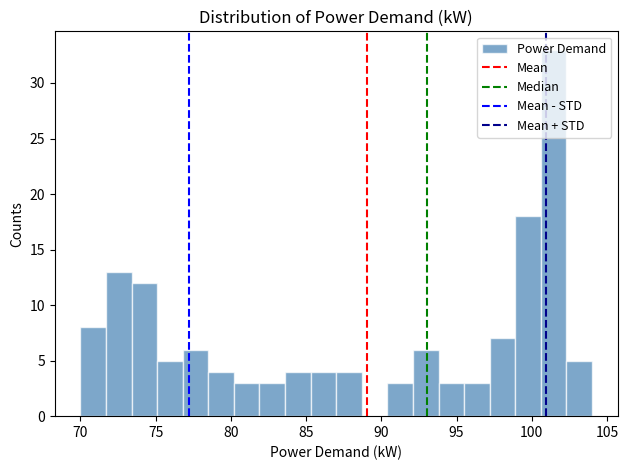

Read against the x-axis, roughly where is the centre of the tallest bar?

101.5